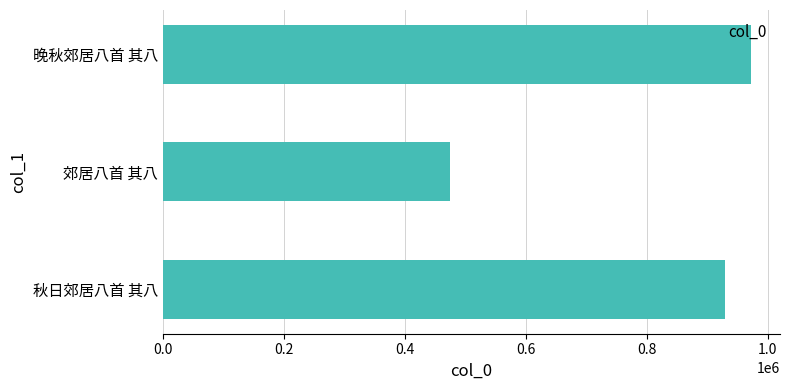

Is it true that the value at 郊居八首 其八 is 475634?

True